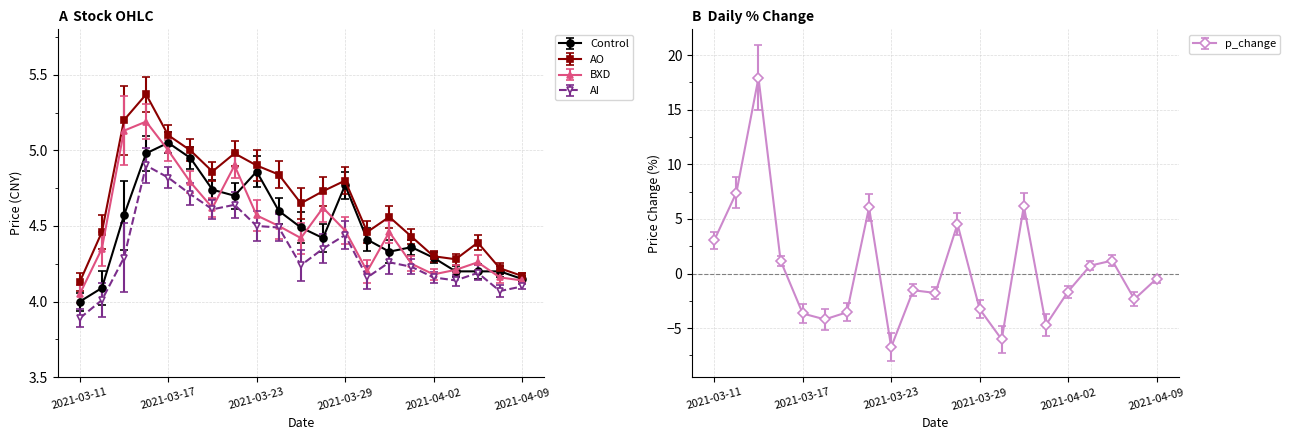

At which label does BXD reach its minimum?

2021-03-11